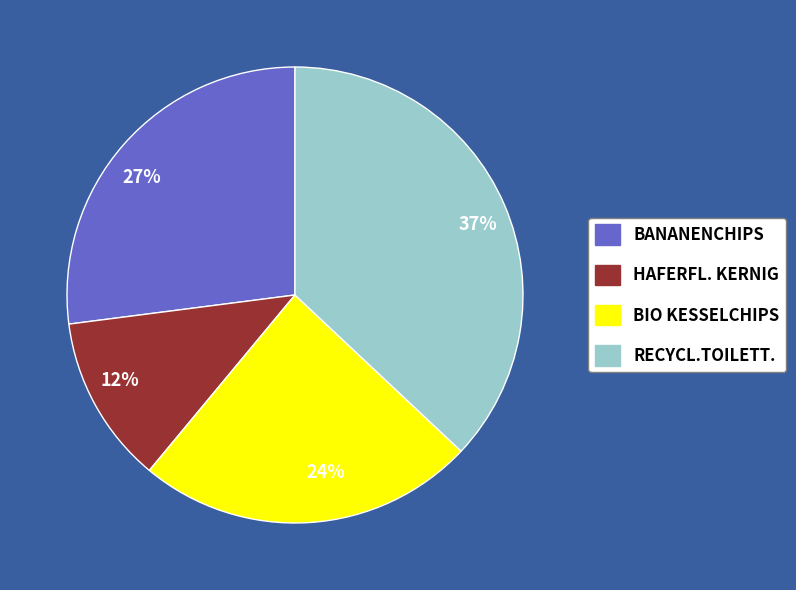

Do BIO KESSELCHIPS and HAFERFL. KERNIG together represent more than half of the pie?

No